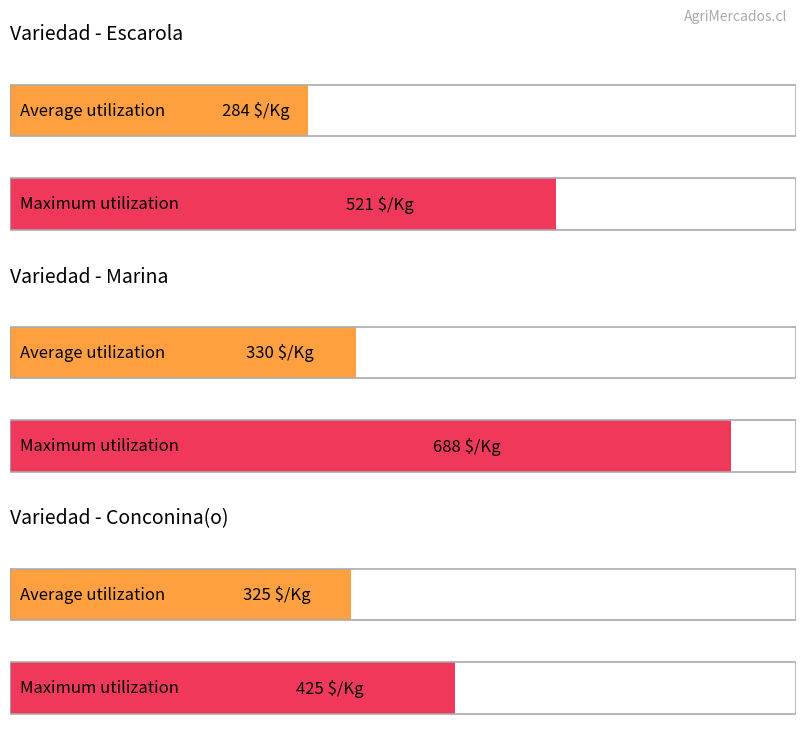

Rank the series at Marina Segunda from highest to lowest value.

Maximum utilization, Average utilization